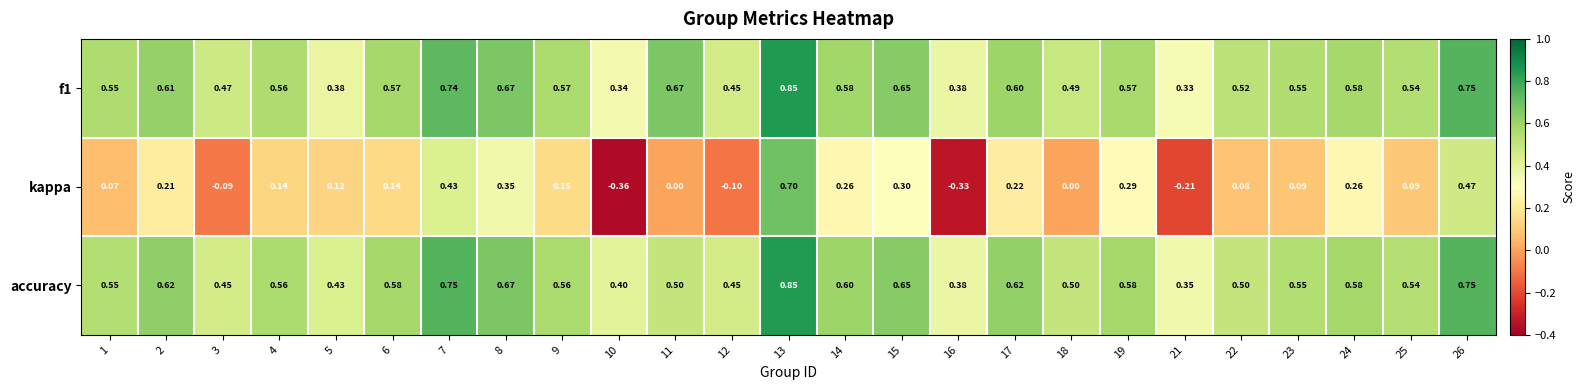

Between 2 and 26, which series saw the biggest shift?

kappa